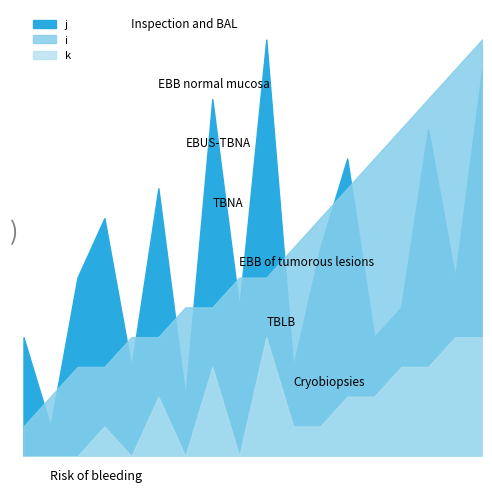

True or false: i and k intersect in this chart.

False